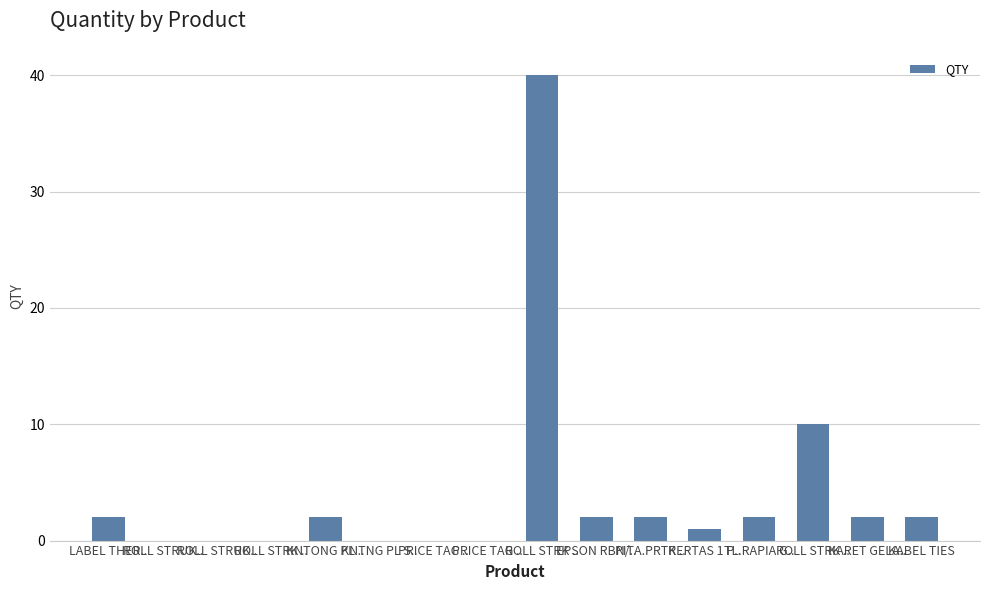

What is the sum of all values?

65